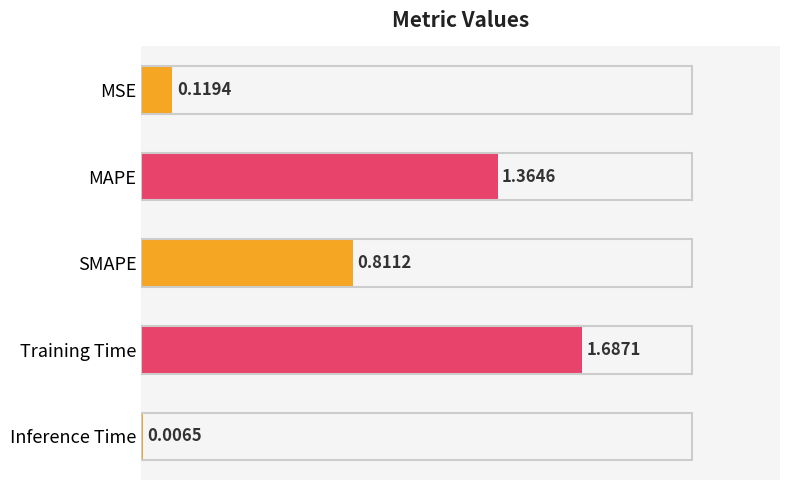

Which label corresponds to the largest value in the chart?

Training Time